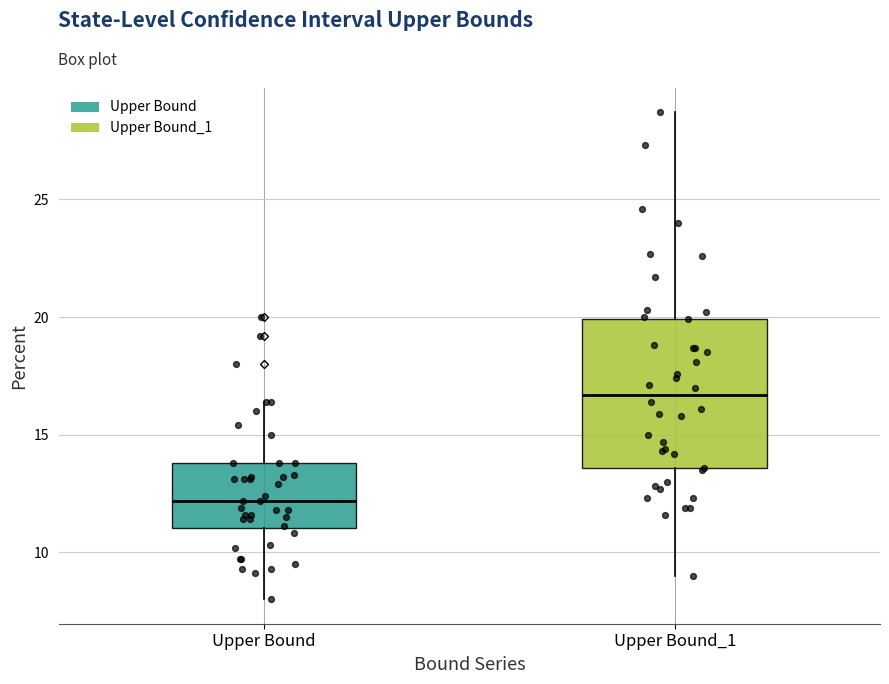

Reading left to right, transcribe this box plot: for each box, give where its median line is, the range the box spans, and where its two whiskers end, as read against the y-axis. The values are not printed on the chart, so give them approximately, as read against the axis.

Upper Bound: median 12.0, box 11.0 to 14.0, whiskers 8.0 to 16.5
Upper Bound_1: median 16.5, box 13.5 to 20.0, whiskers 9.0 to 28.5